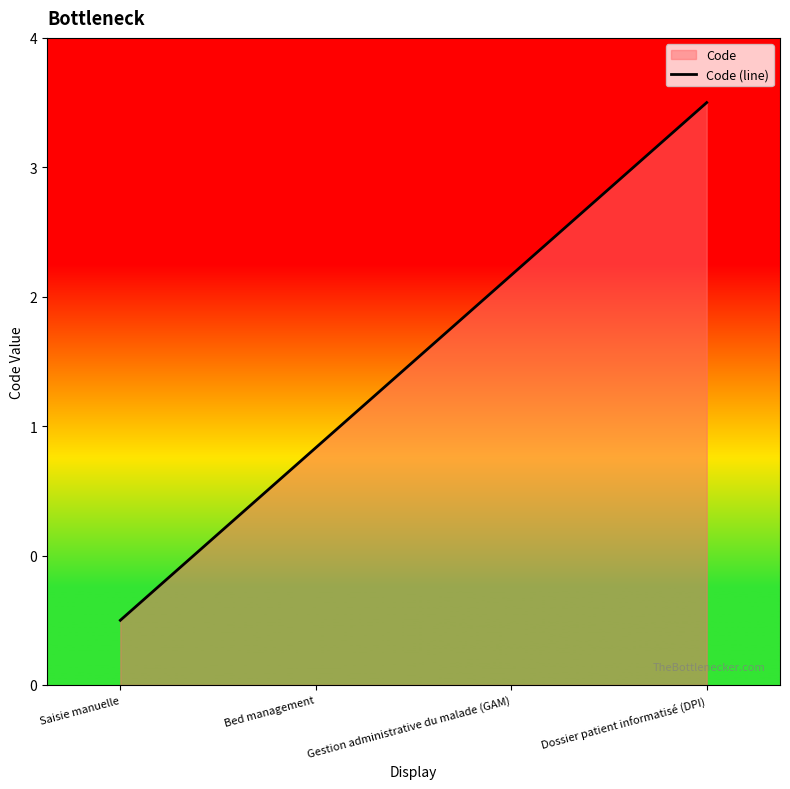

Count the number of categories in the chart.

4